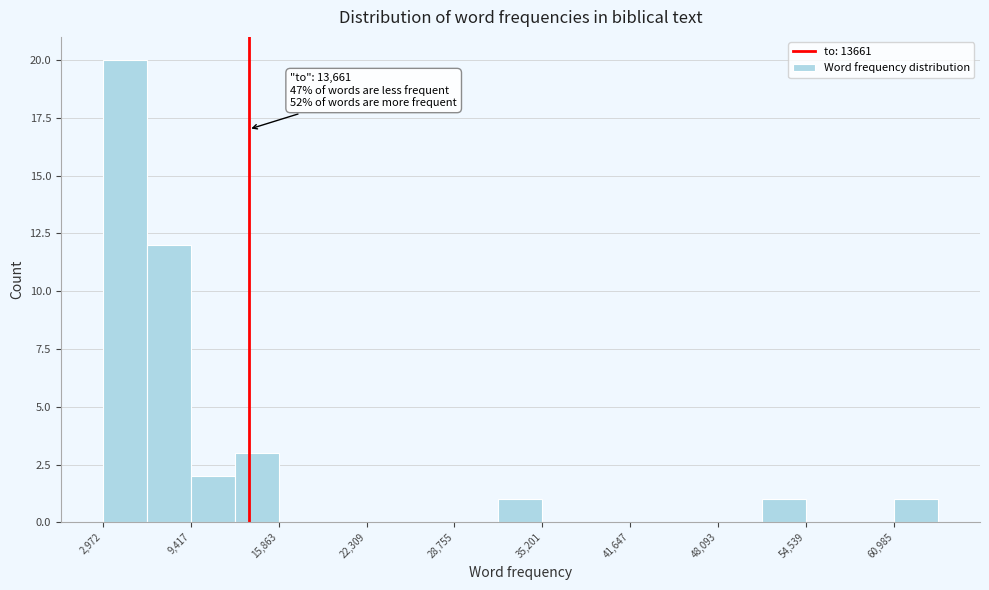

Read against the x-axis, roughly where is the centre of the tallest bar?

5000